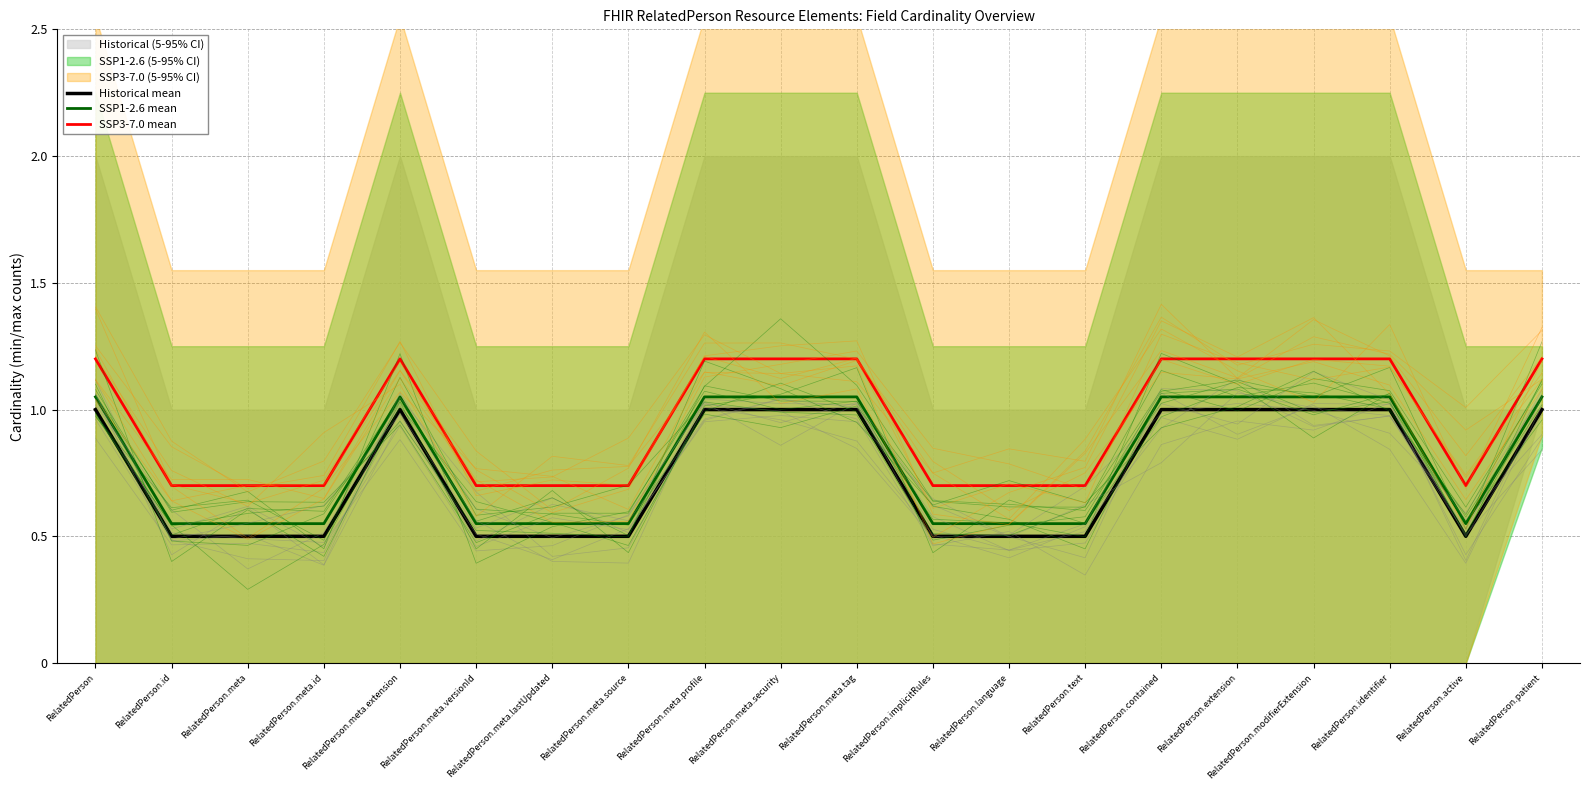

Reading left to right, transcribe all the data shown in this chart.

Historical mean: RelatedPerson=1.0	RelatedPerson.id=0.5	RelatedPerson.meta=0.5	RelatedPerson.meta.id=0.5	RelatedPerson.meta.extension=1.0	RelatedPerson.meta.versionId=0.5	RelatedPerson.meta.lastUpdated=0.5	RelatedPerson.meta.source=0.5	RelatedPerson.meta.profile=1.0	RelatedPerson.meta.security=1.0	RelatedPerson.meta.tag=1.0	RelatedPerson.implicitRules=0.5	RelatedPerson.language=0.5	RelatedPerson.text=0.5	RelatedPerson.contained=1.0	RelatedPerson.extension=1.0	RelatedPerson.modifierExtension=1.0	RelatedPerson.identifier=1.0	RelatedPerson.active=0.5	RelatedPerson.patient=1.0
SSP1-2.6 mean: RelatedPerson=1.1	RelatedPerson.id=0.6	RelatedPerson.meta=0.6	RelatedPerson.meta.id=0.6	RelatedPerson.meta.extension=1.1	RelatedPerson.meta.versionId=0.6	RelatedPerson.meta.lastUpdated=0.6	RelatedPerson.meta.source=0.6	RelatedPerson.meta.profile=1.1	RelatedPerson.meta.security=1.1	RelatedPerson.meta.tag=1.1	RelatedPerson.implicitRules=0.6	RelatedPerson.language=0.6	RelatedPerson.text=0.6	RelatedPerson.contained=1.1	RelatedPerson.extension=1.1	RelatedPerson.modifierExtension=1.1	RelatedPerson.identifier=1.1	RelatedPerson.active=0.6	RelatedPerson.patient=1.1
SSP3-7.0 mean: RelatedPerson=1.2	RelatedPerson.id=0.7	RelatedPerson.meta=0.7	RelatedPerson.meta.id=0.7	RelatedPerson.meta.extension=1.2	RelatedPerson.meta.versionId=0.7	RelatedPerson.meta.lastUpdated=0.7	RelatedPerson.meta.source=0.7	RelatedPerson.meta.profile=1.2	RelatedPerson.meta.security=1.2	RelatedPerson.meta.tag=1.2	RelatedPerson.implicitRules=0.7	RelatedPerson.language=0.7	RelatedPerson.text=0.7	RelatedPerson.contained=1.2	RelatedPerson.extension=1.2	RelatedPerson.modifierExtension=1.2	RelatedPerson.identifier=1.2	RelatedPerson.active=0.7	RelatedPerson.patient=1.2